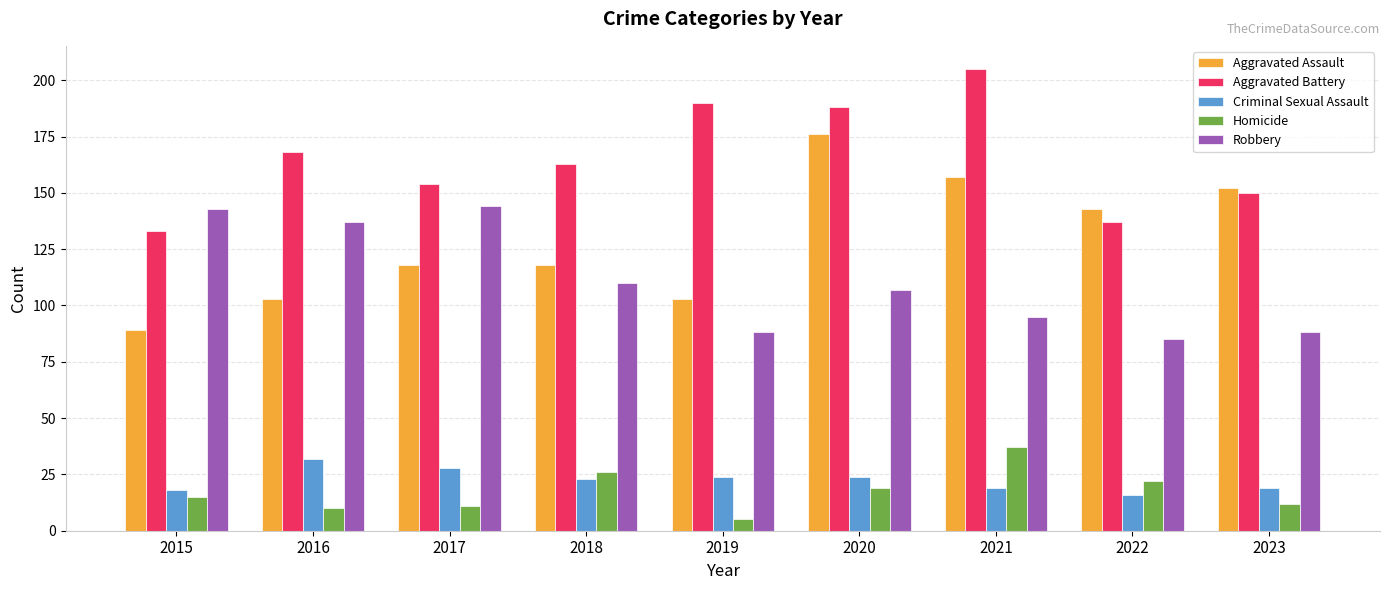

Where is Aggravated Battery nearest to the value 169?

2016